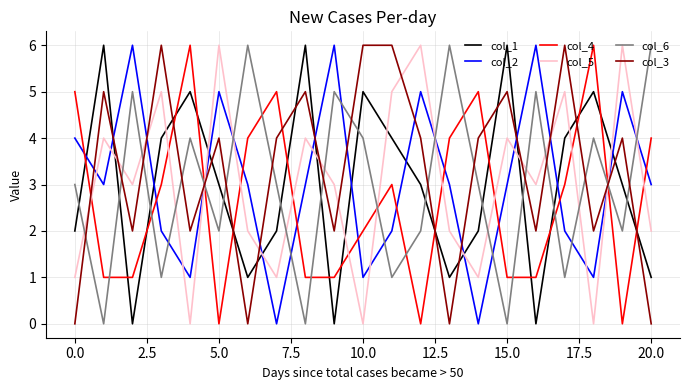

What is the greatest value displayed?

6